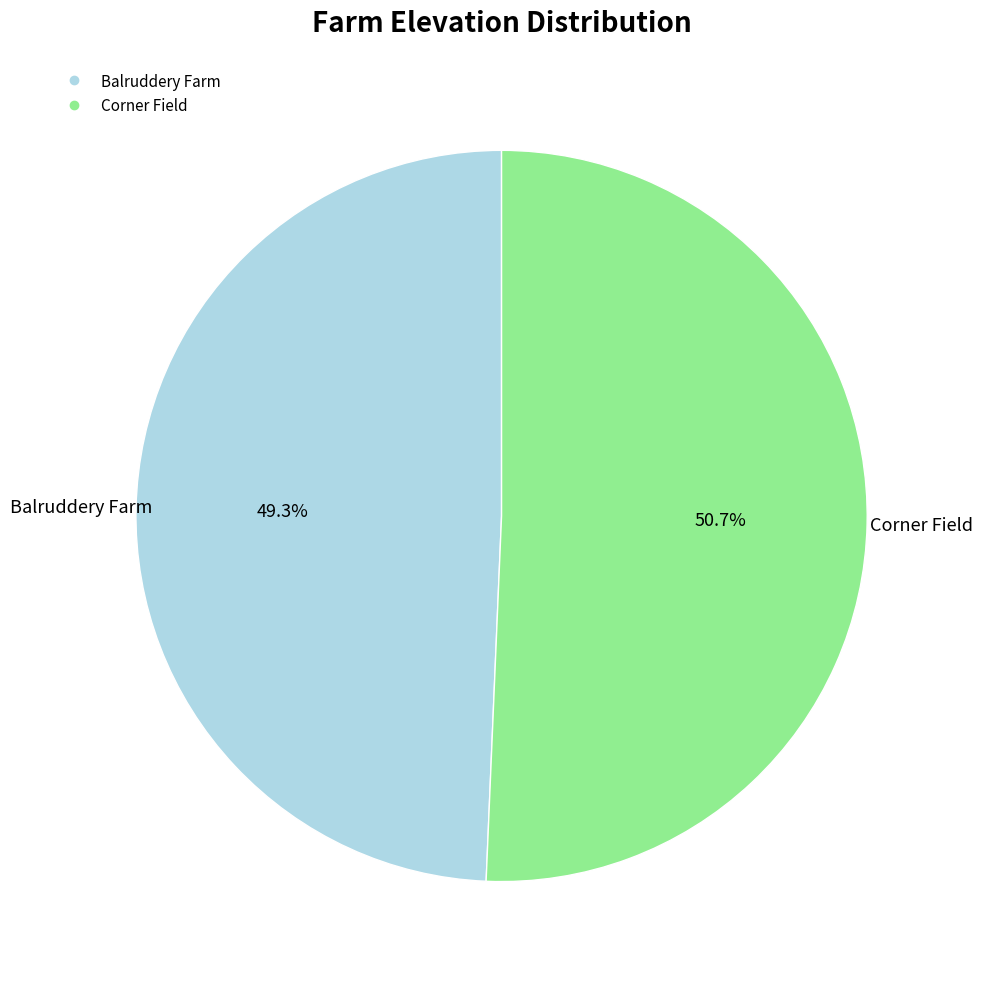

Between Corner Field and Balruddery Farm, which is larger?

Corner Field